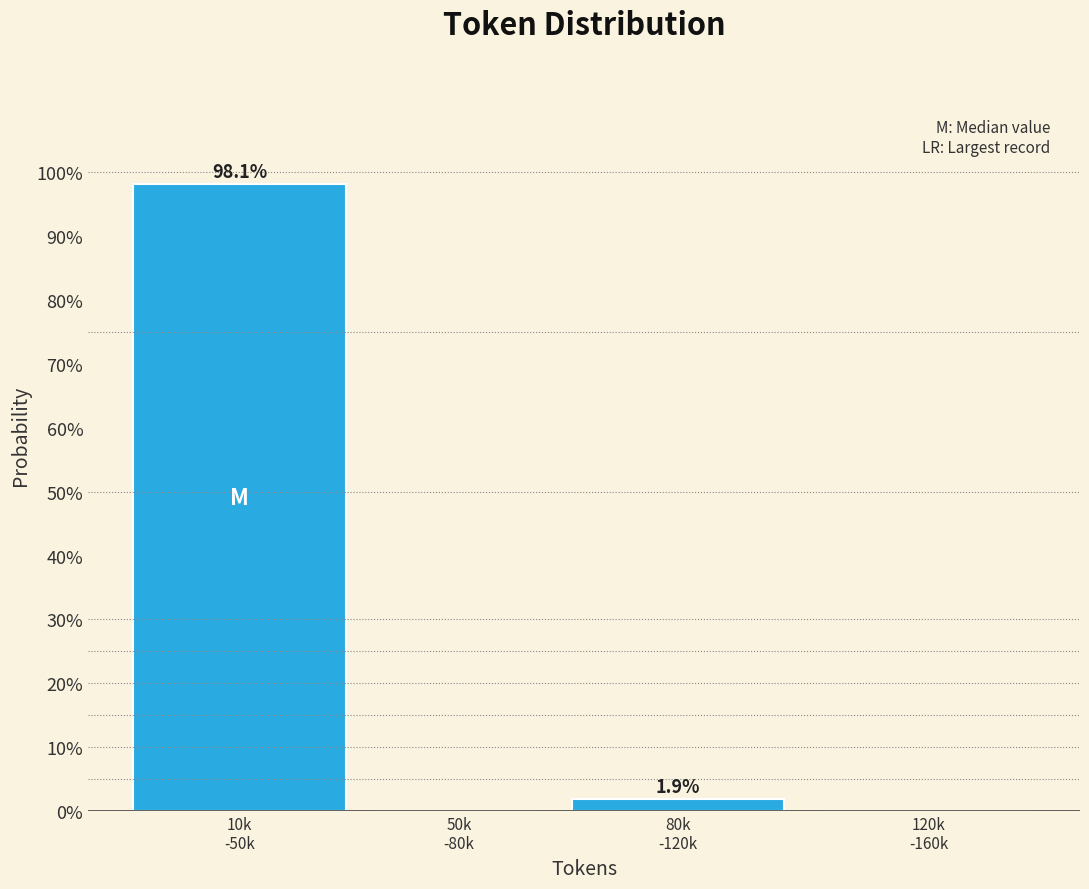

What is the maximum value shown in the chart?

98.1